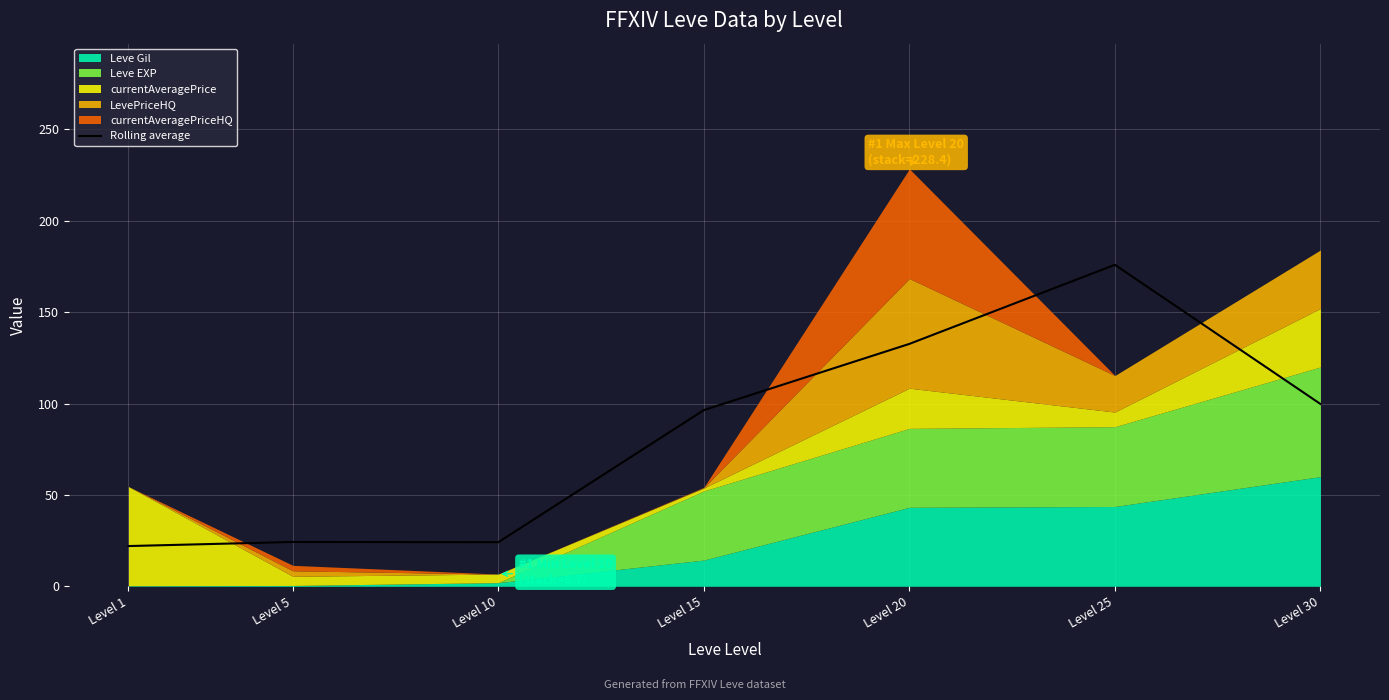

The chart shows a value of 9.3 at Level 10. True or false?

False